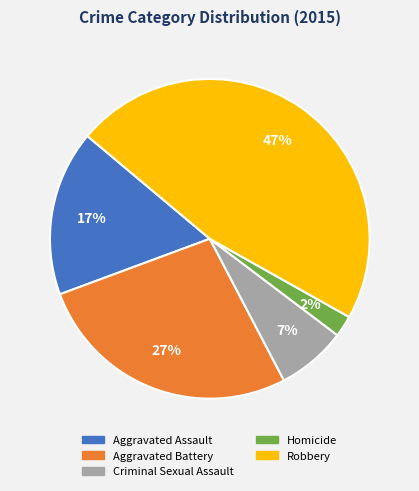

To the nearest percent, what portion does Aggravated Assault represent?

17%